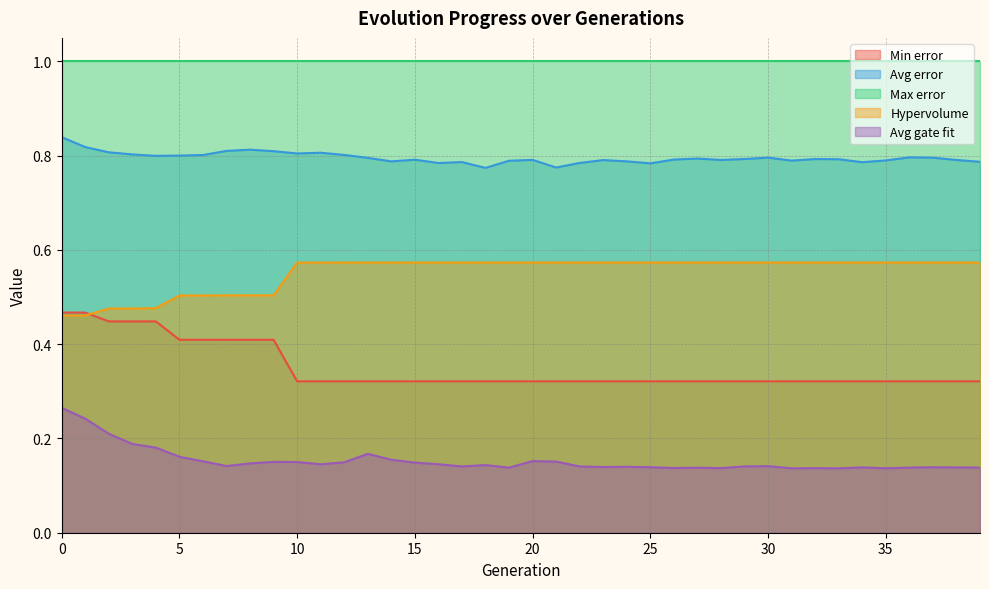

What is the value of the Hypervolume point at the 32nd from the left?

0.6